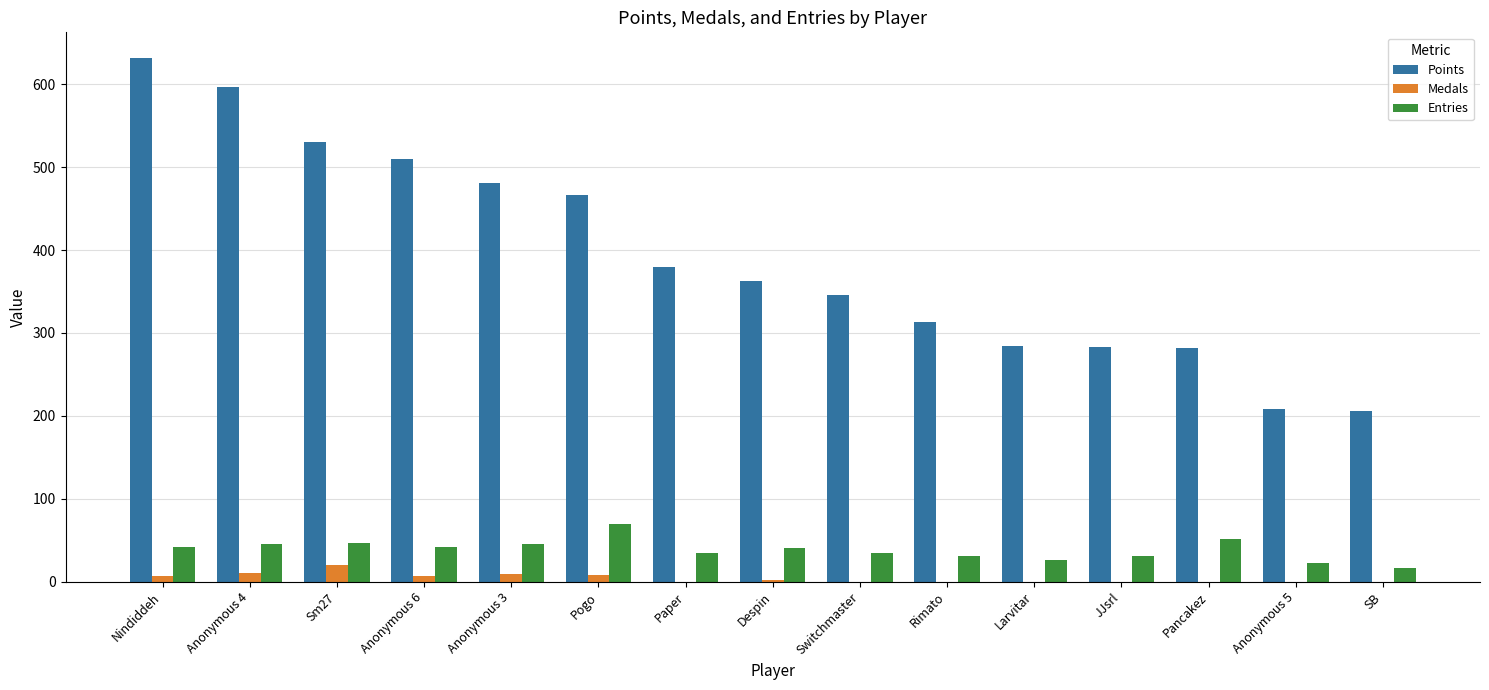

Between Pancakez and Anonymous 5, which series saw the biggest shift?

Points